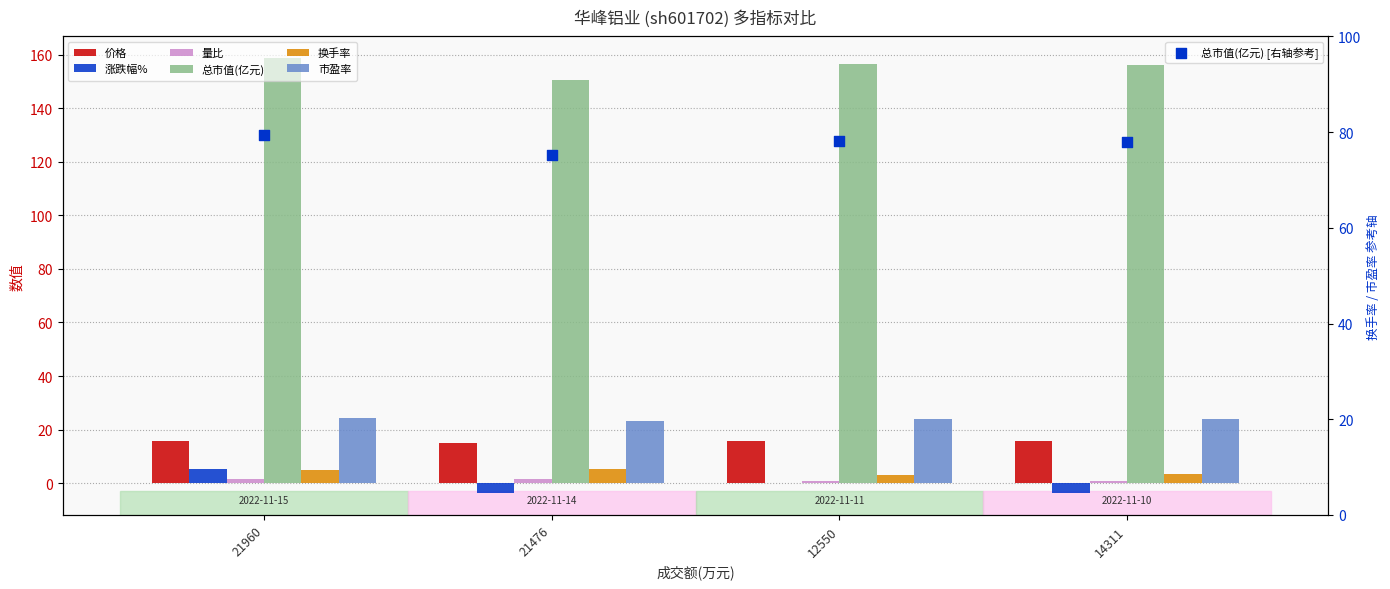

Is the value of 涨跌幅% at 12550 greater than the value of 总市值(亿元) at 12550?

No